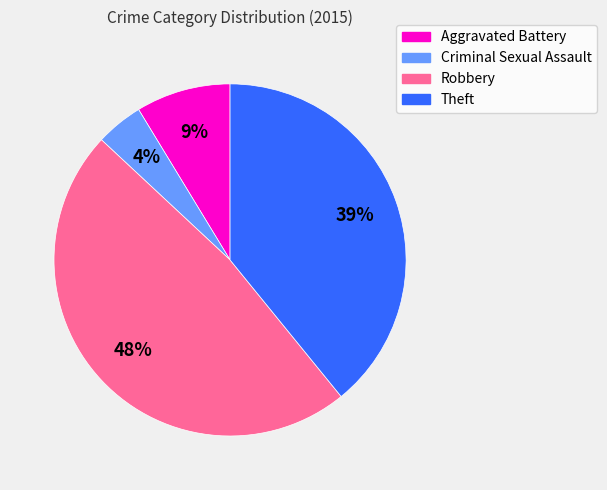

Does any single category account for the majority?

No